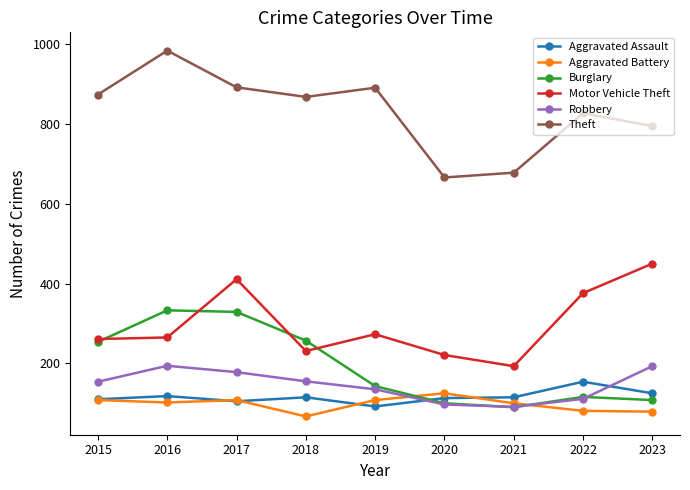

Which series has the largest total across all categories?

Theft